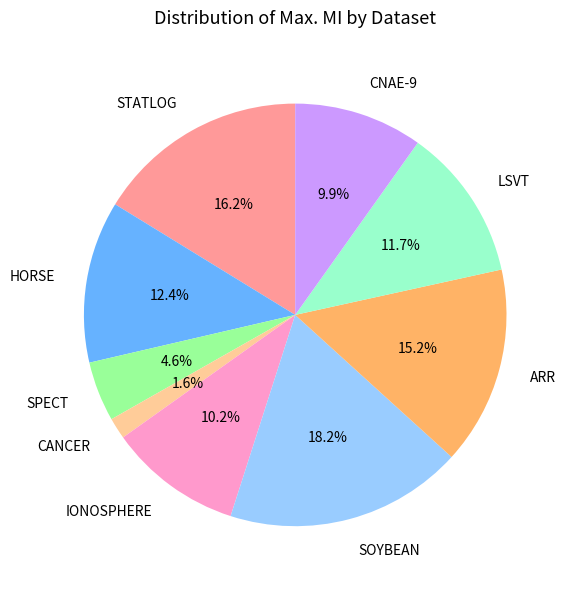

What is the smallest slice in the pie chart?

CANCER